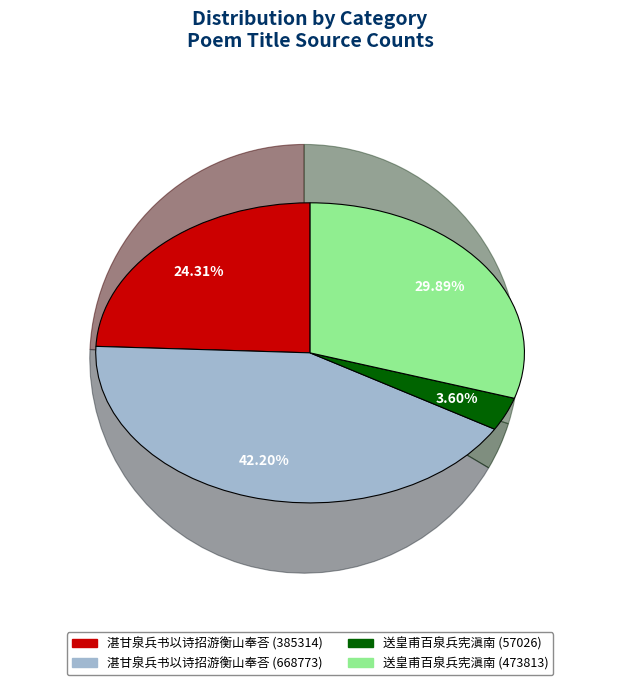

What is the change in value from 湛甘泉兵书以诗招游衡山奉荅 (385314) to 湛甘泉兵书以诗招游衡山奉荅 (668773)?

+283459